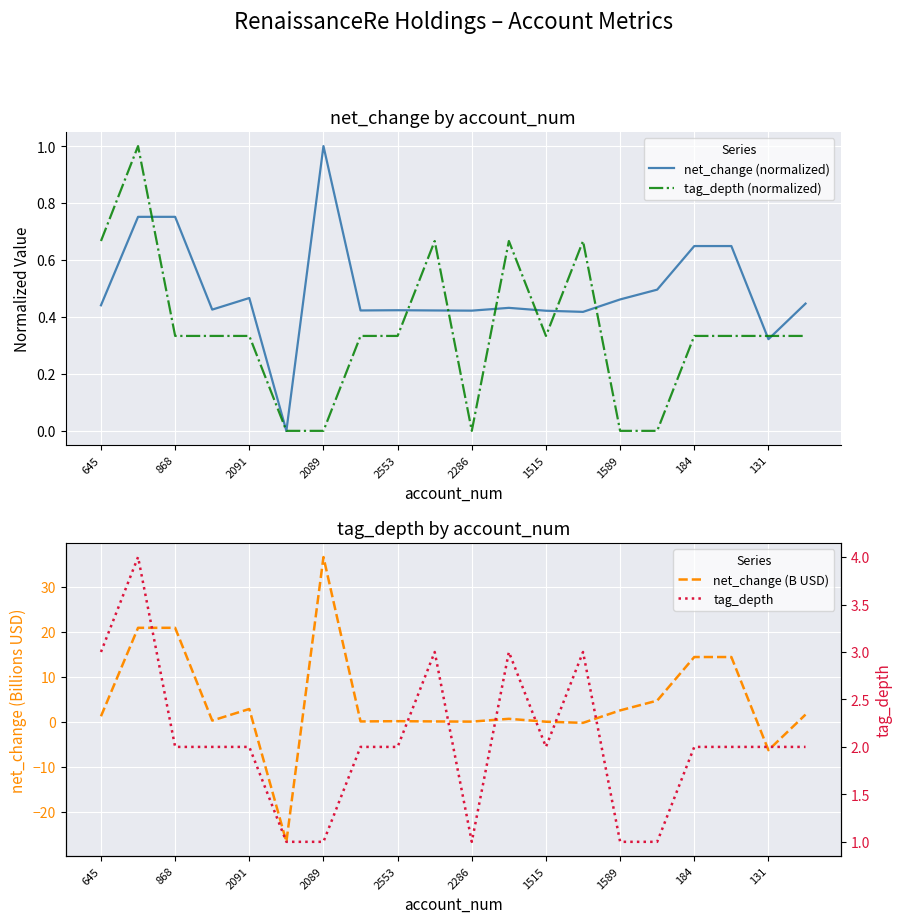

The tag_depth (normalized) series shows 0.2 at 184. True or false?

False